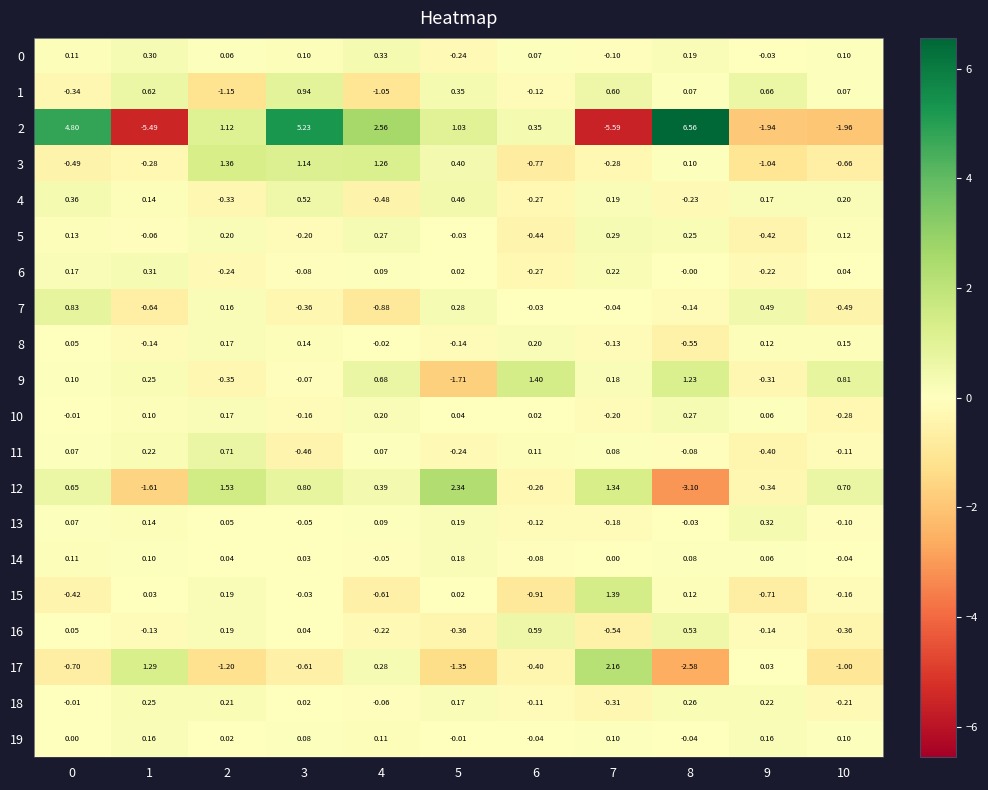

Is the value of 10 at 8 greater than the value of 19 at 10?

Yes